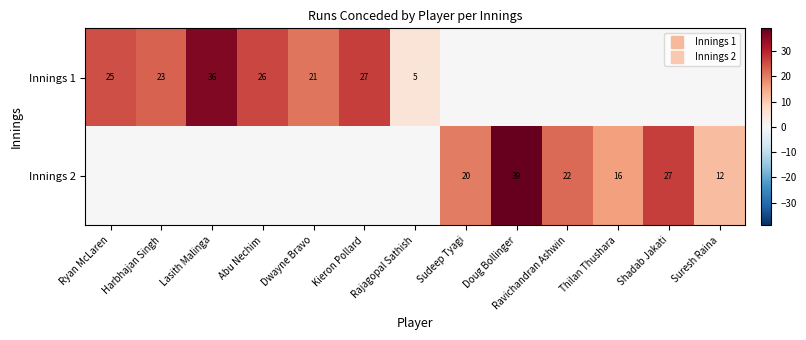

The value of Innings 1 at Rajagopal Sathish is 9. True or false?

False